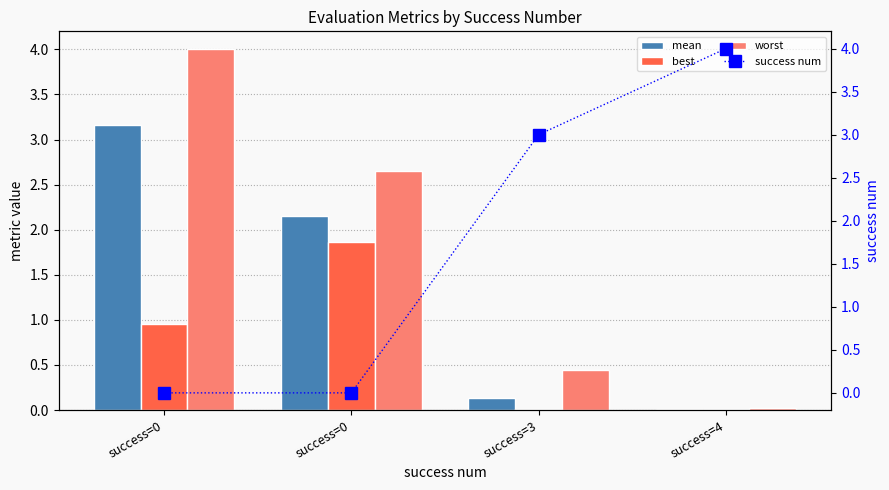

What is the value of the mean bar at the 1st from the left?

3.2